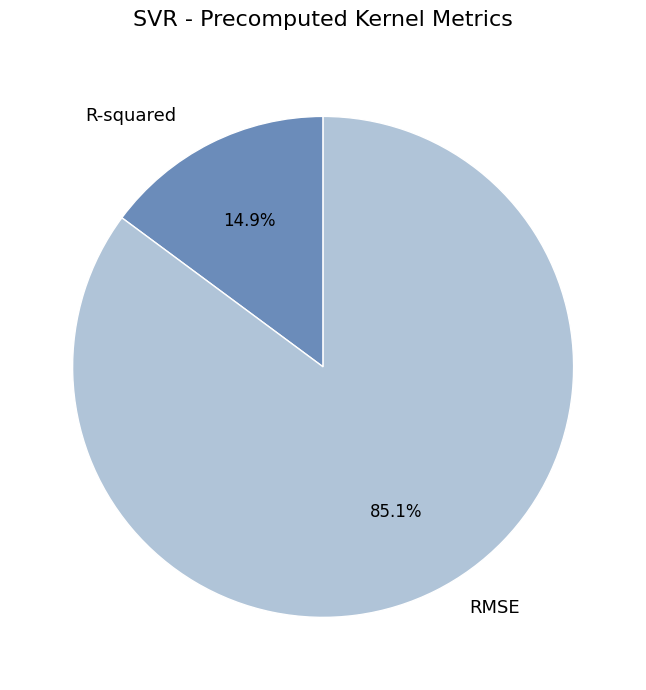

Is there a majority slice in this chart?

Yes